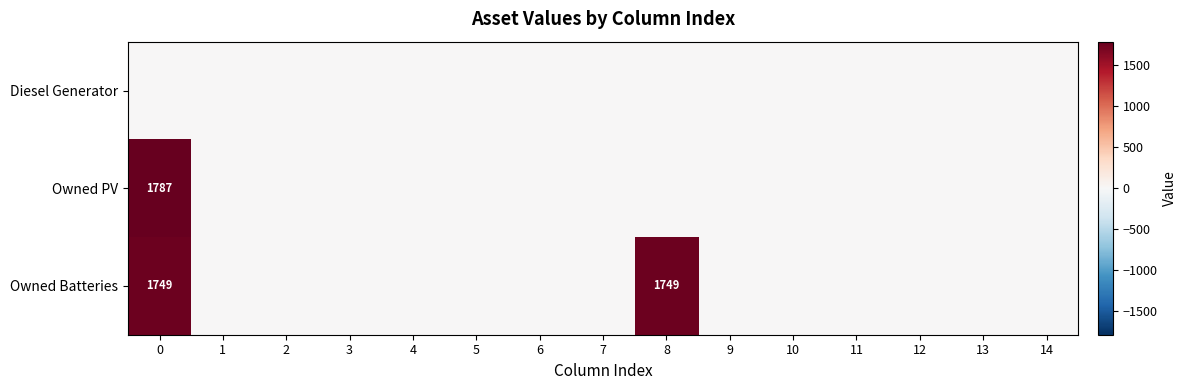

The value of row_2 at 14 is 755. True or false?

False